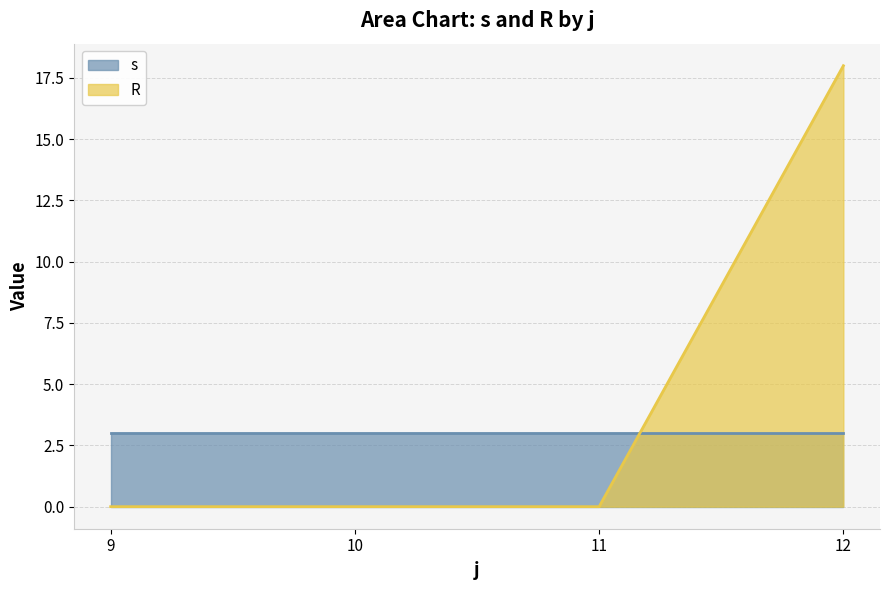

At which label is s closest to 3?

9